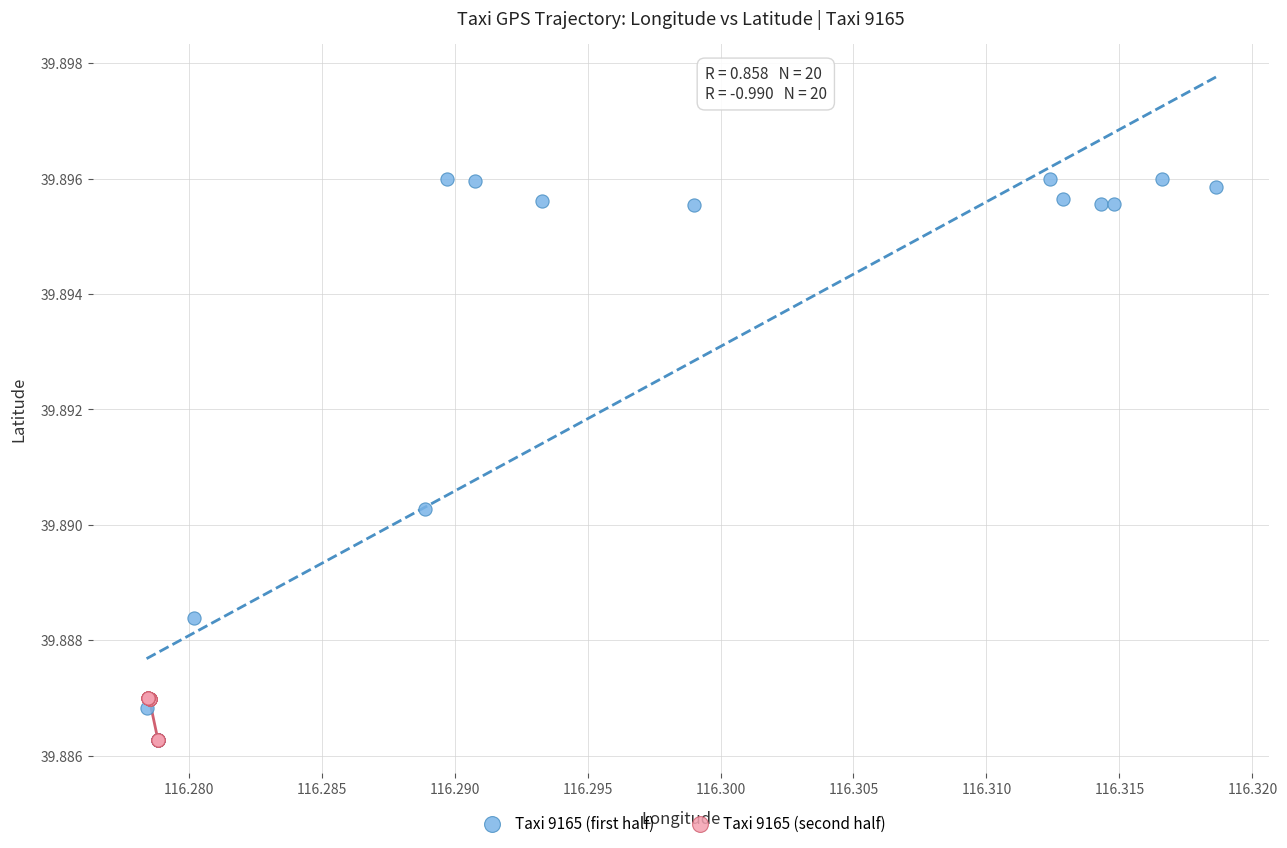

Which series has the widest spread of Y values?

Taxi 9165 (first half)